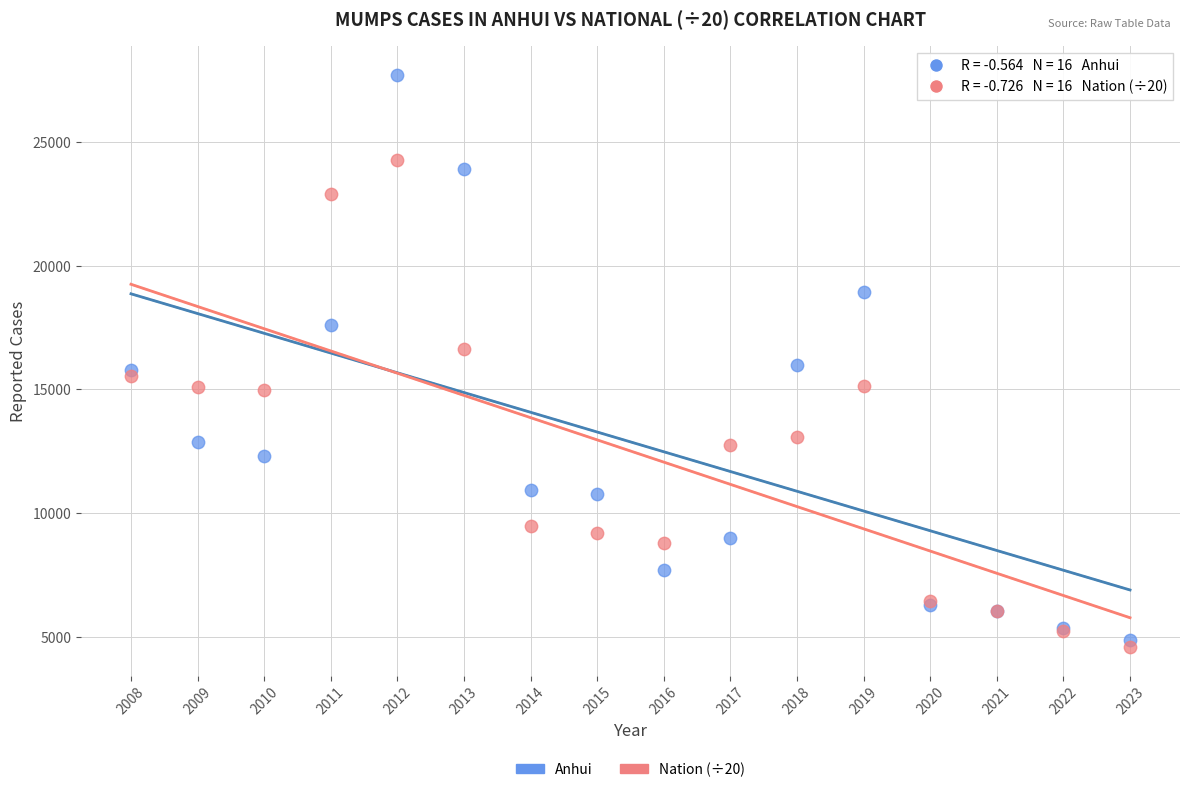

Which series contains the lowest Y value?

Nation (÷20)